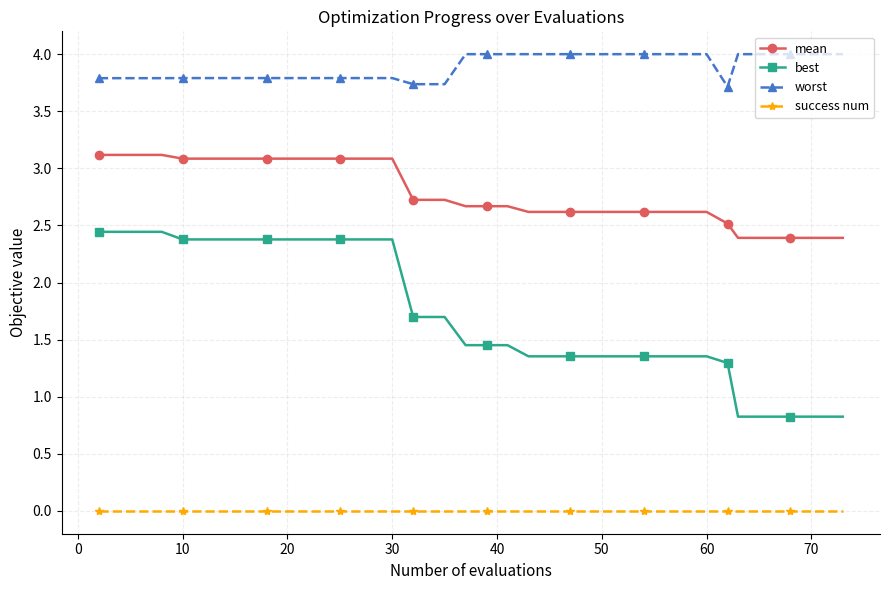

Which series has the largest range (max minus min)?

best